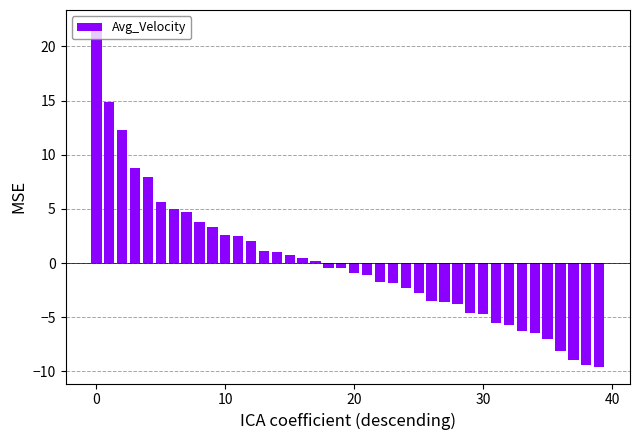

What is the difference between the maximum and second lowest values?

31.2